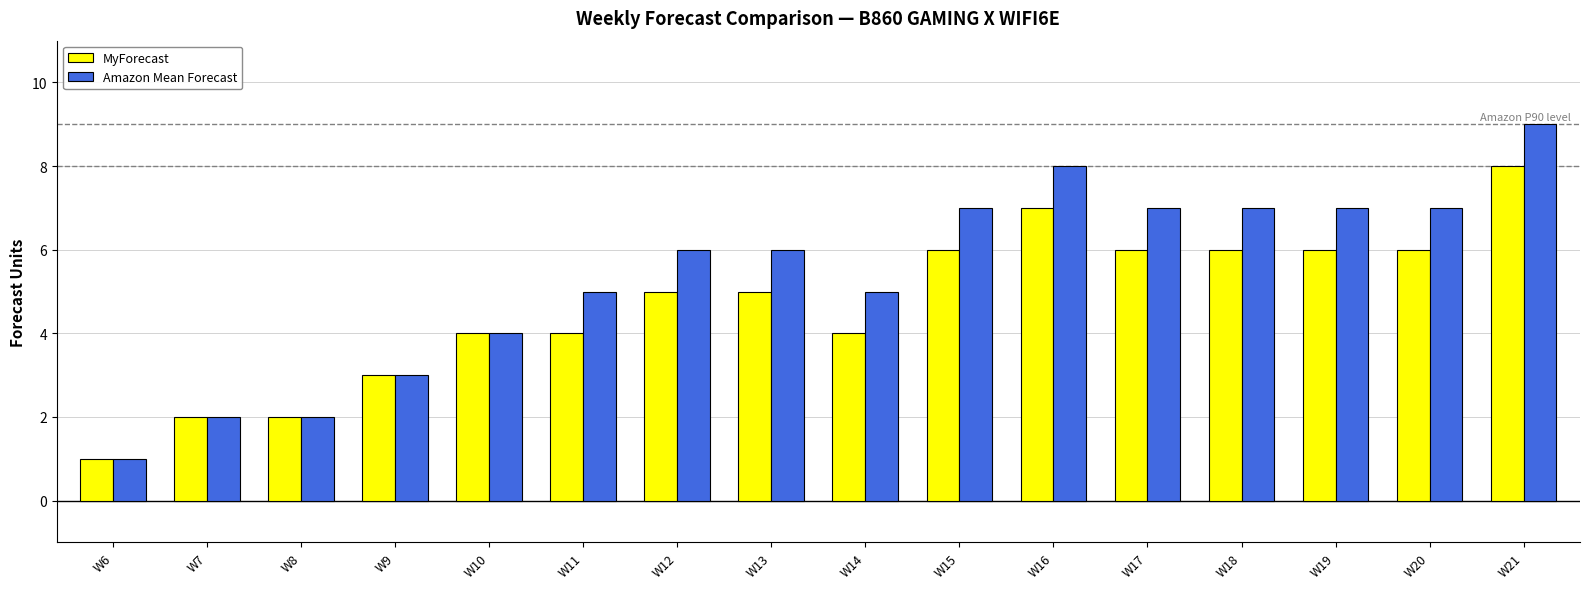

How many series are shown in this chart?

2